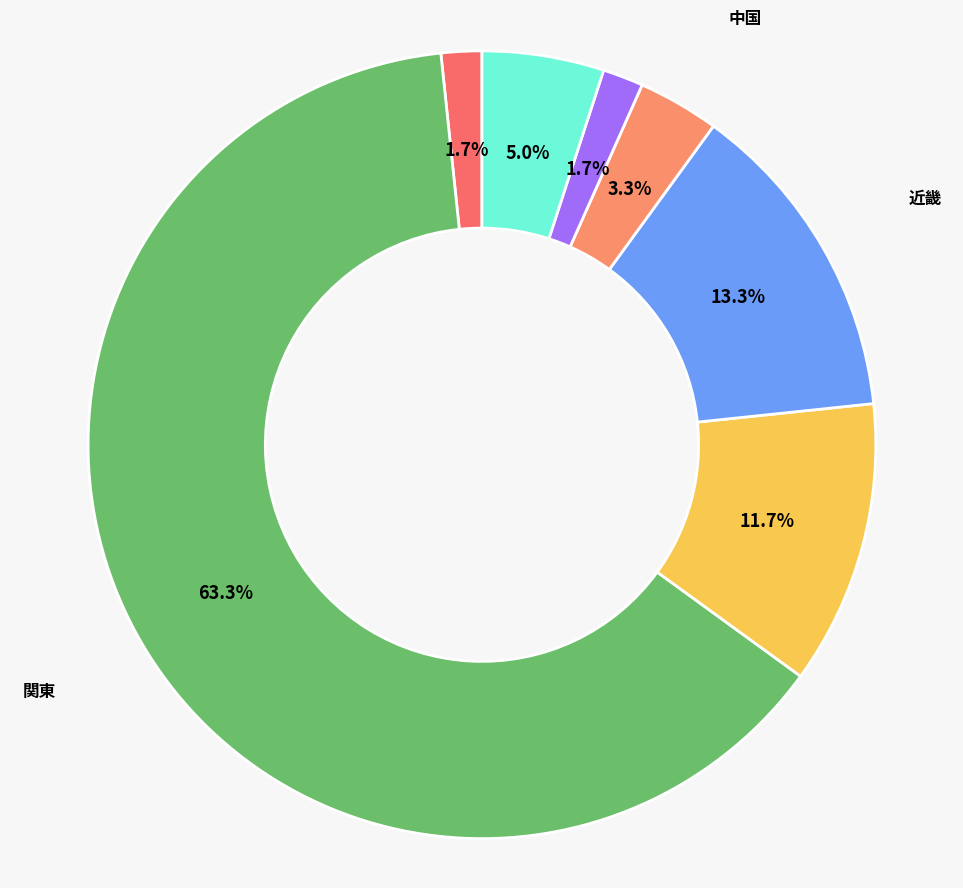

To the nearest percent, what is the average slice percentage?

14%